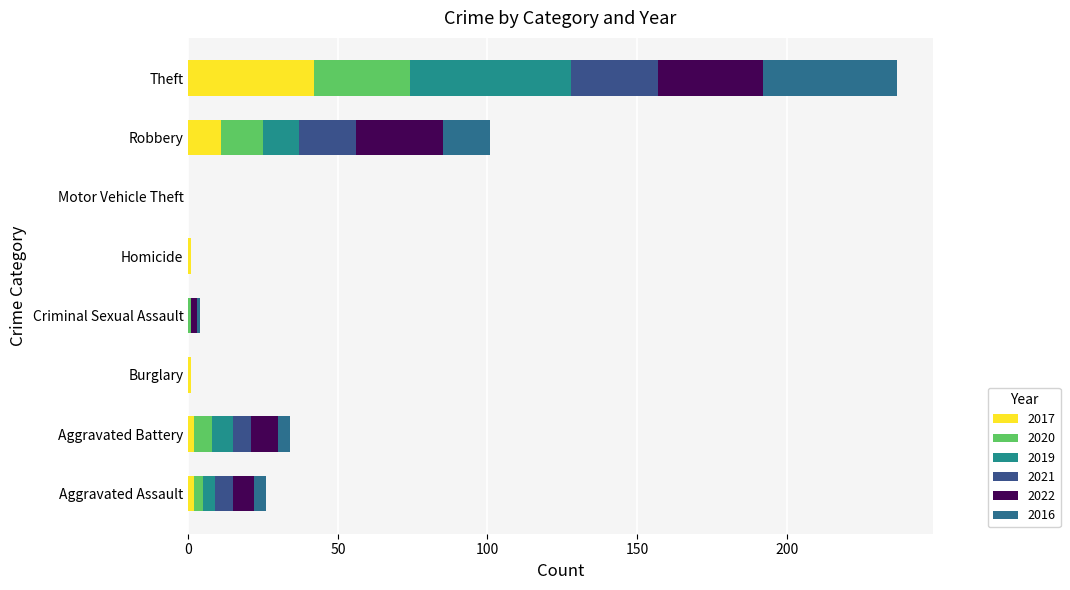

True or false: 2019 has a value of -20 at Burglary.

False